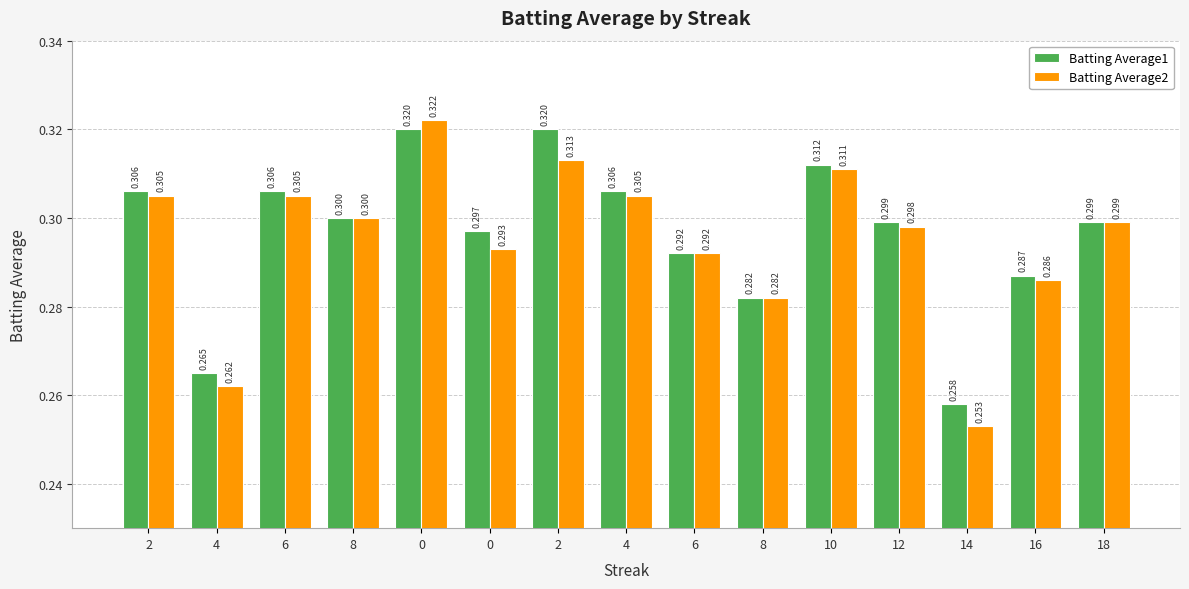

Rank the series by their maximum value, from lowest to highest.

Batting Average1, Batting Average2